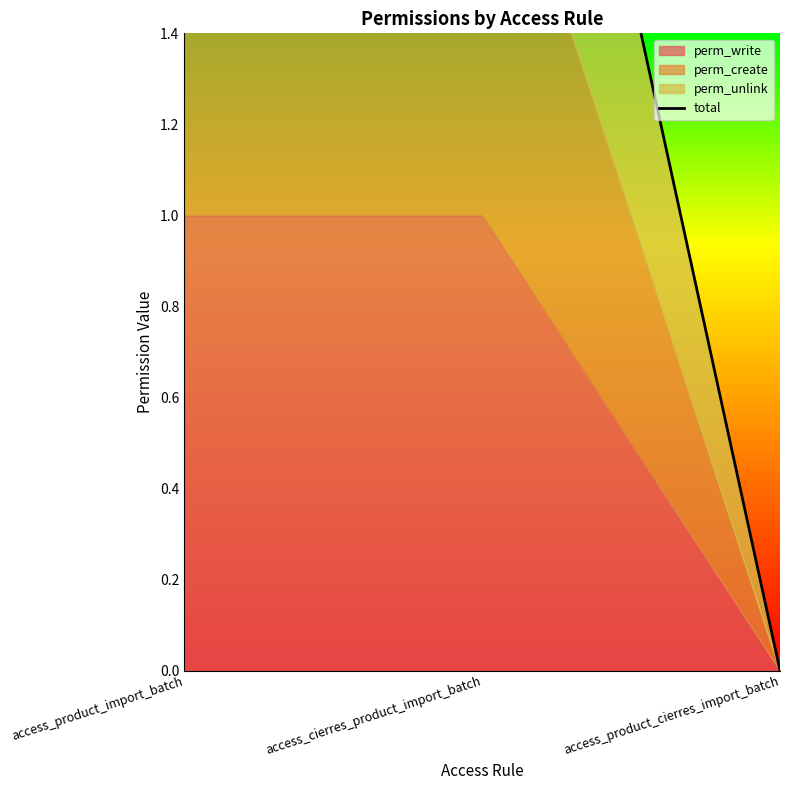

List the labels in order of value, smallest first.

access_product_cierres_import_batch, access_product_import_batch, access_cierres_product_import_batch